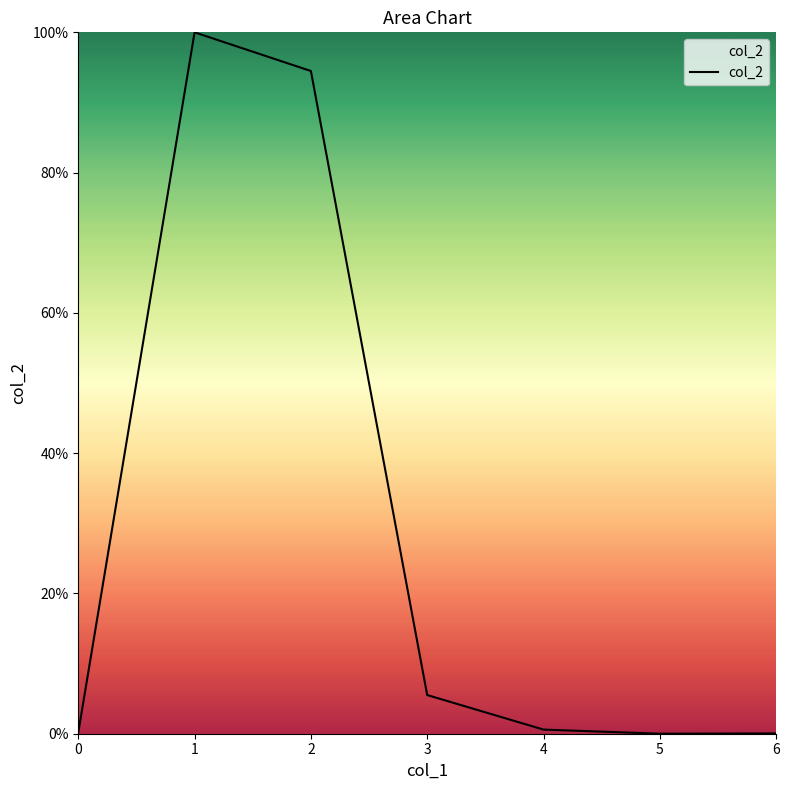

What is the average value?

28.7